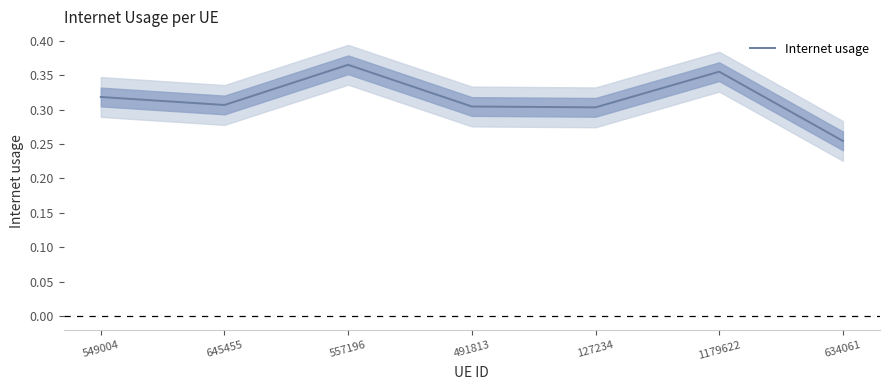

Where is the data nearest to the value 0?

634061